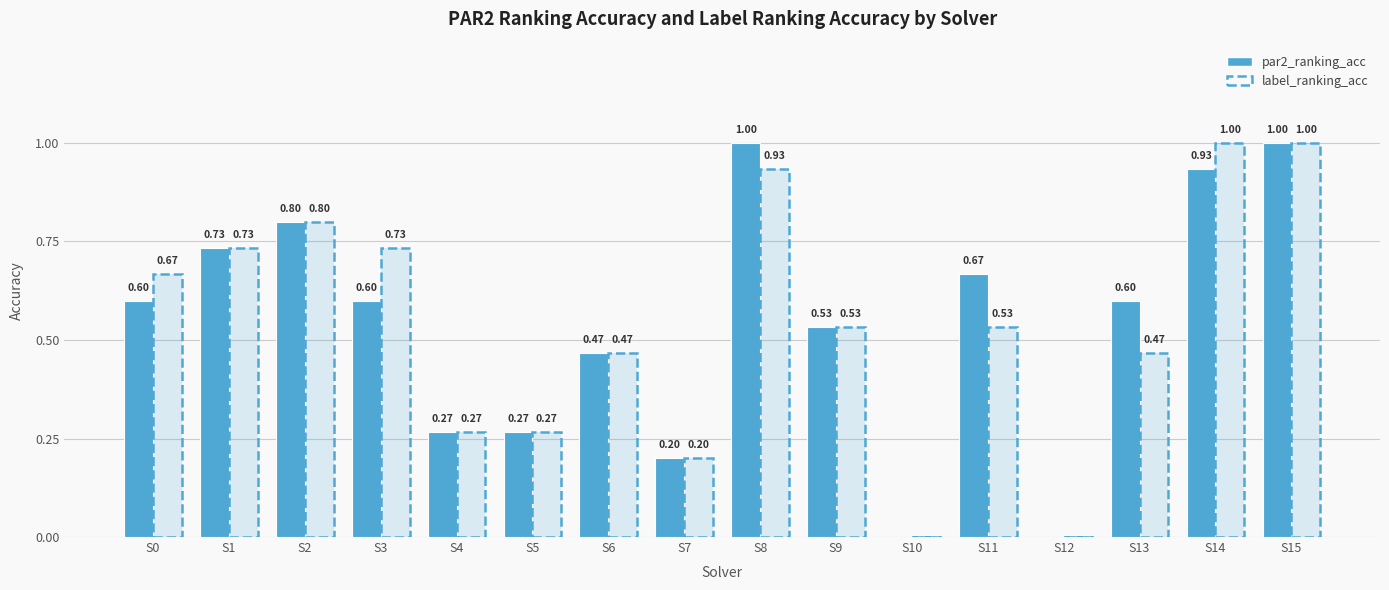

What are all the series names shown in the legend?

par2_ranking_acc, label_ranking_acc